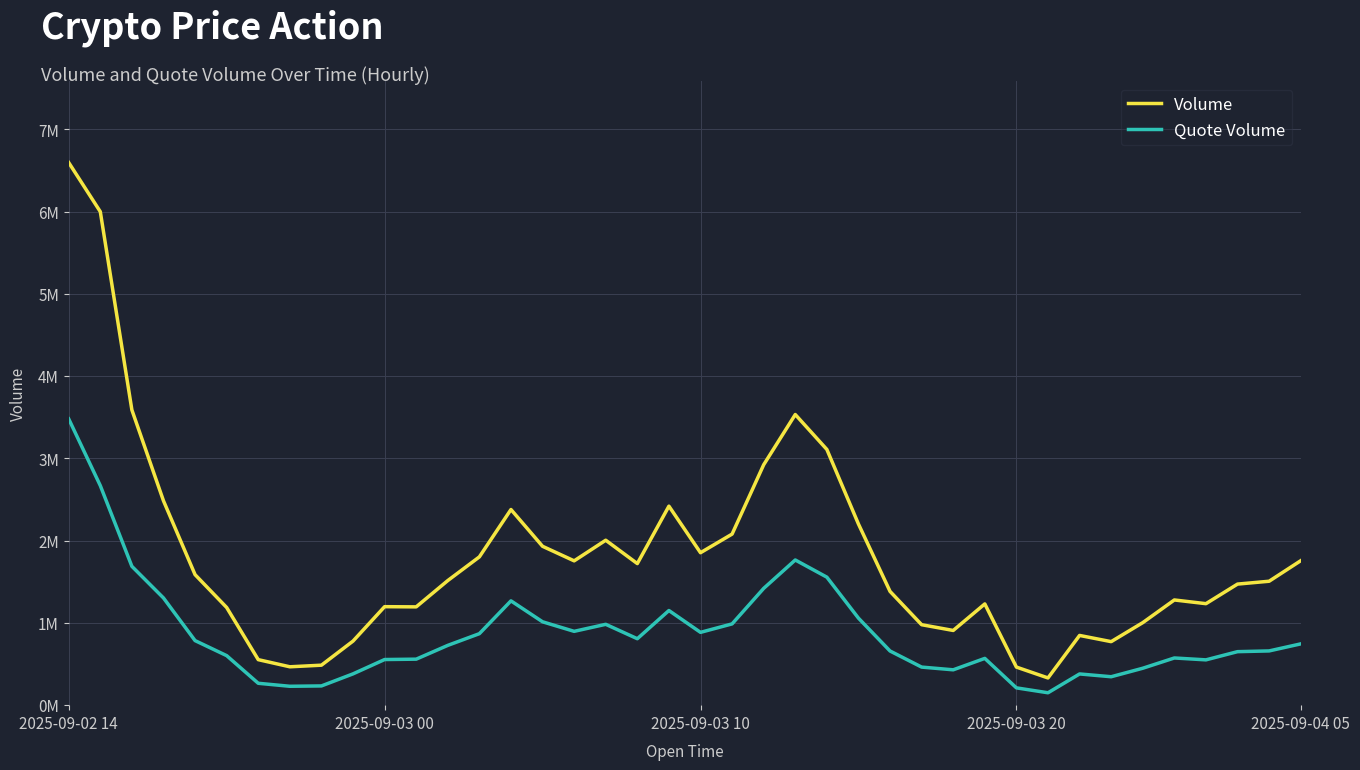

What are all the series names shown in the legend?

Volume, Quote Volume